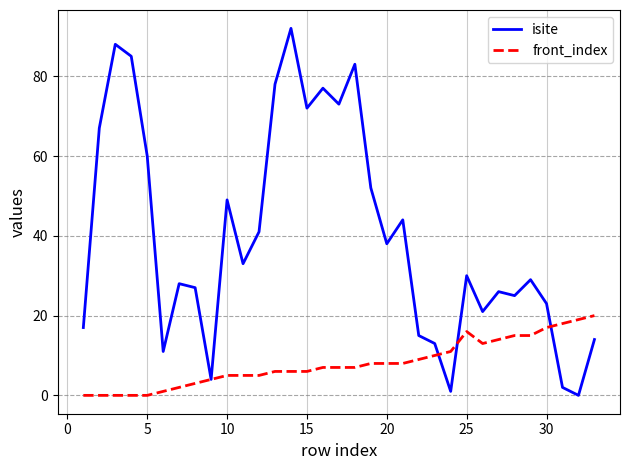

Which series has the widest spread of values?

isite